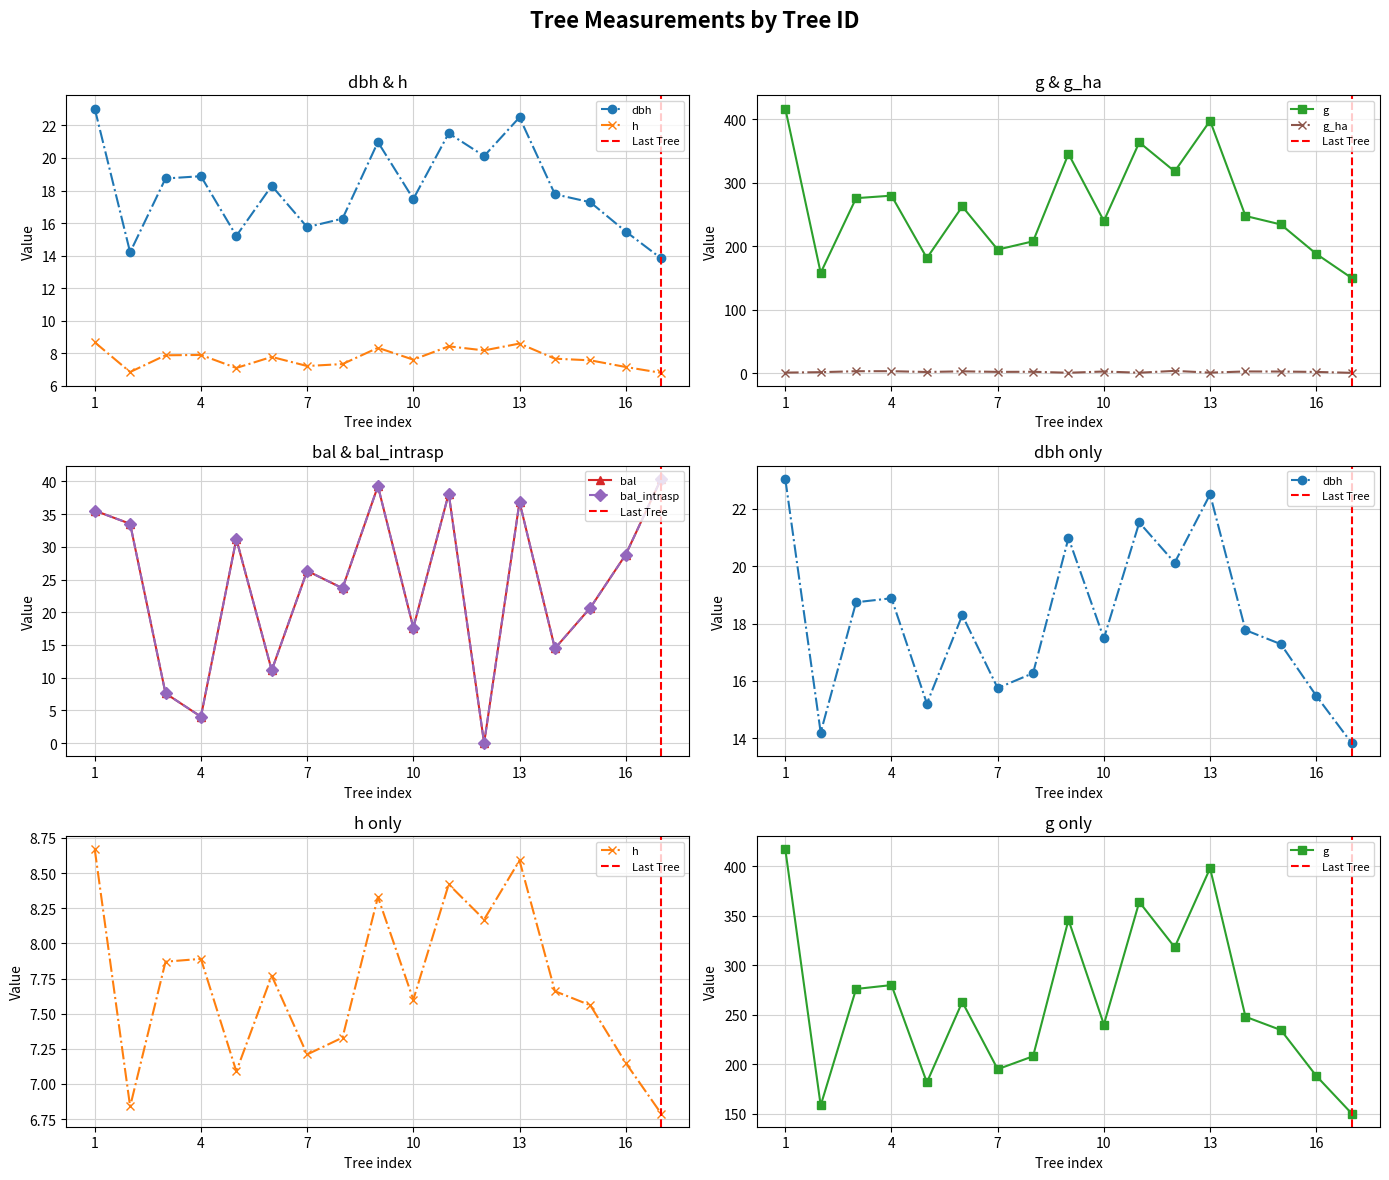

Reading left to right, transcribe all the data shown in this chart.

dbh: 23.0	14.2	18.7	18.9	15.2	18.3	15.8	16.3	21.0	17.5	21.5	20.1	22.5	17.8	17.3	15.5	13.8
h: 8.7	6.8	7.9	7.9	7.1	7.8	7.2	7.3	8.3	7.6	8.4	8.2	8.6	7.7	7.6	7.2	6.8
g: 416.9	158.3	275.9	279.8	181.6	262.8	194.9	208.0	345.6	240.0	363.7	318.0	397.7	247.9	234.5	188.2	150.2
bal: 35.5	33.5	7.6	4.0	31.2	11.1	26.3	23.7	39.3	17.6	38.1	0.0	36.9	14.5	20.7	28.8	40.4
bal_intrasp: 35.5	33.5	7.6	4.0	31.2	11.1	26.3	23.7	39.3	17.6	38.1	0.0	36.9	14.5	20.7	28.8	40.4
g_ha: 1.3	2.0	3.5	3.6	2.3	3.4	2.5	2.6	1.1	3.1	1.2	4.0	1.3	3.2	3.0	2.4	1.0